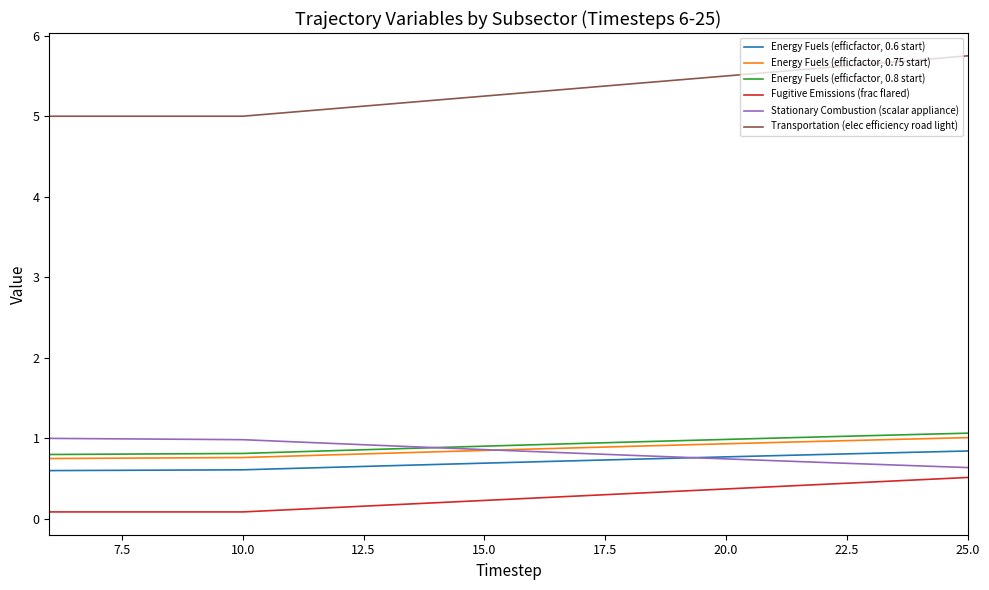

True or false: Energy Fuels (efficfactor, 0.8 start) and Transportation (elec efficiency road light) intersect in this chart.

False